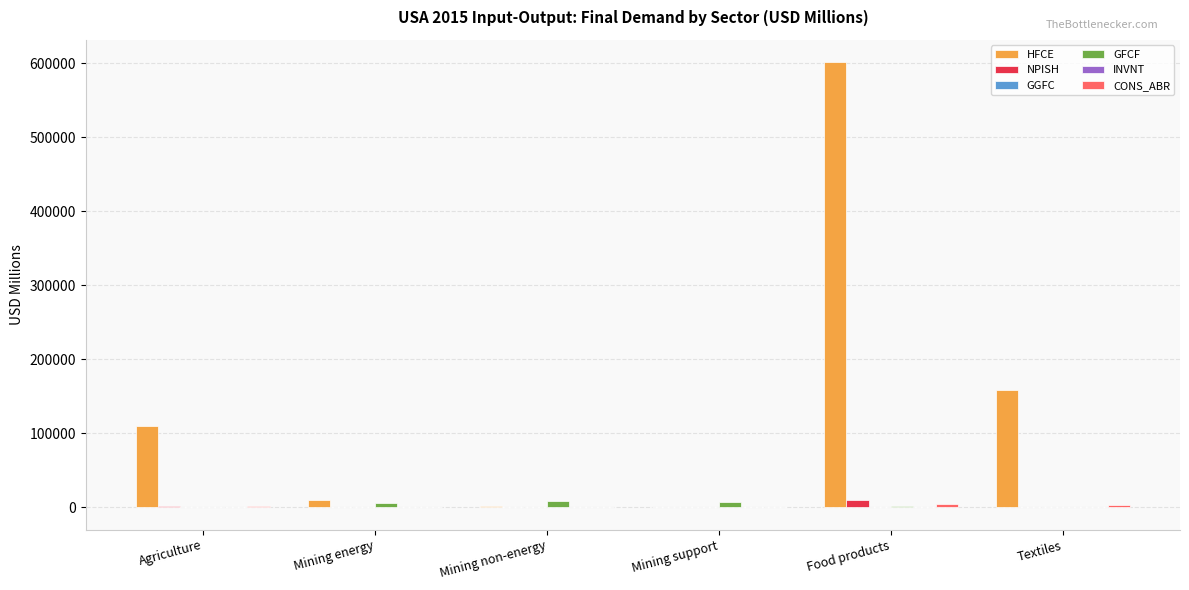

What is the greatest value displayed?

601442.9